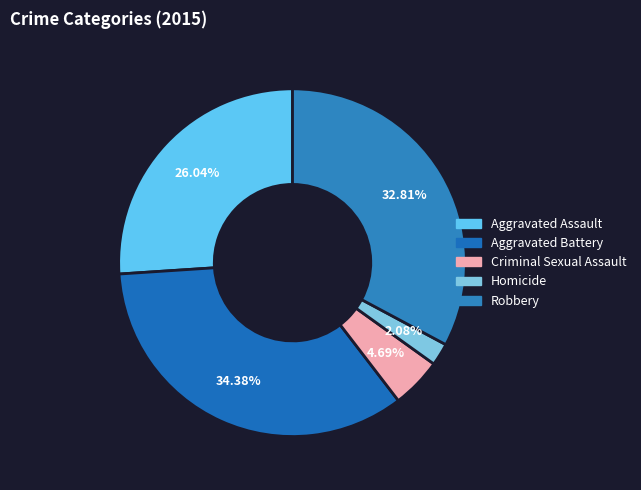

How many slices are in this pie chart?

5